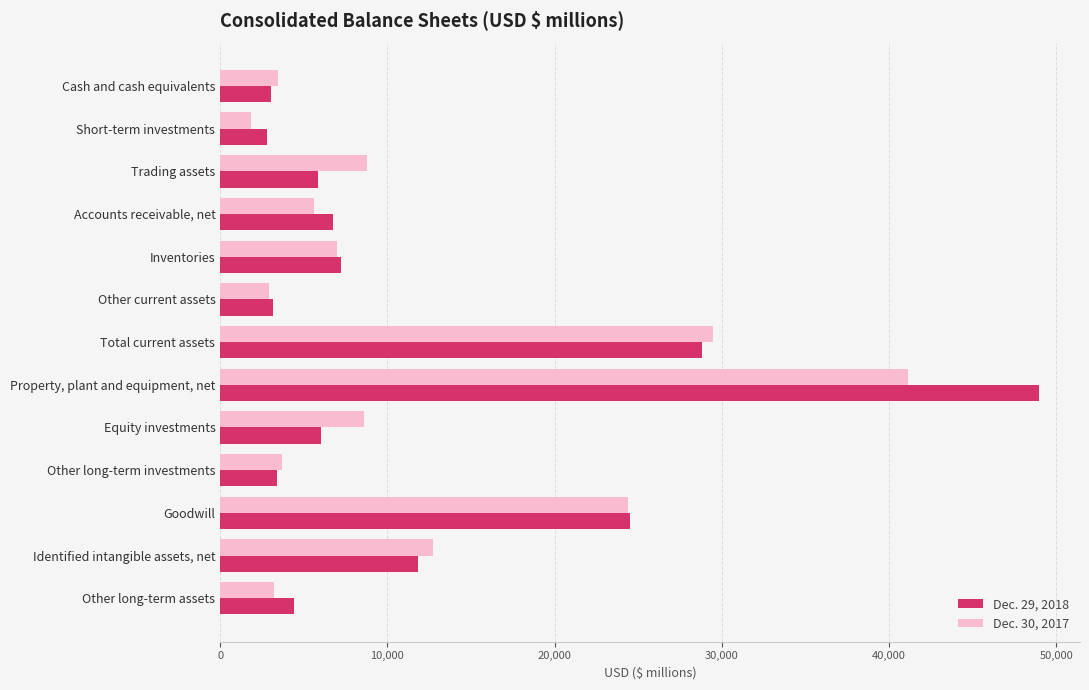

What is the total value across all series at Other long-term assets?

7636